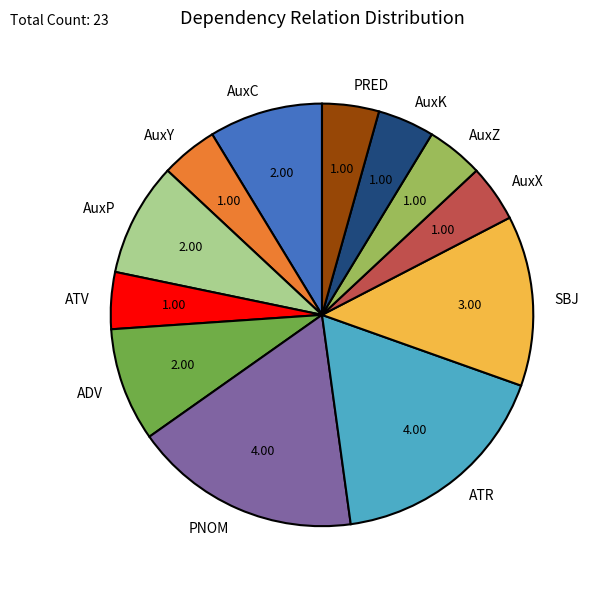

Combined, do AuxC and ATV account for over 50%?

No